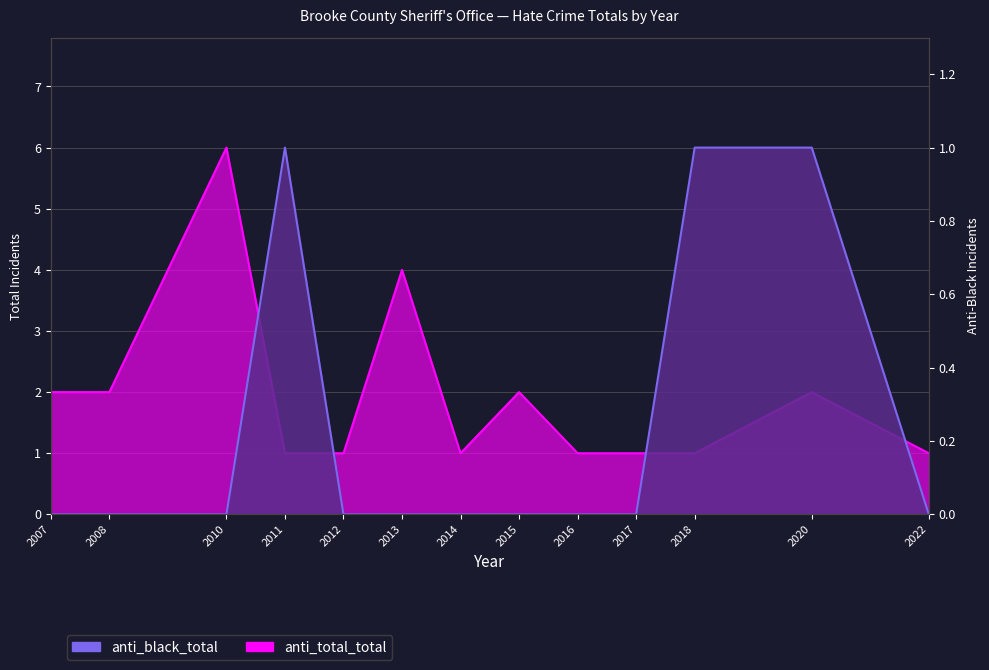

What is the value of the anti_black_total point at the 12th from the left?

1